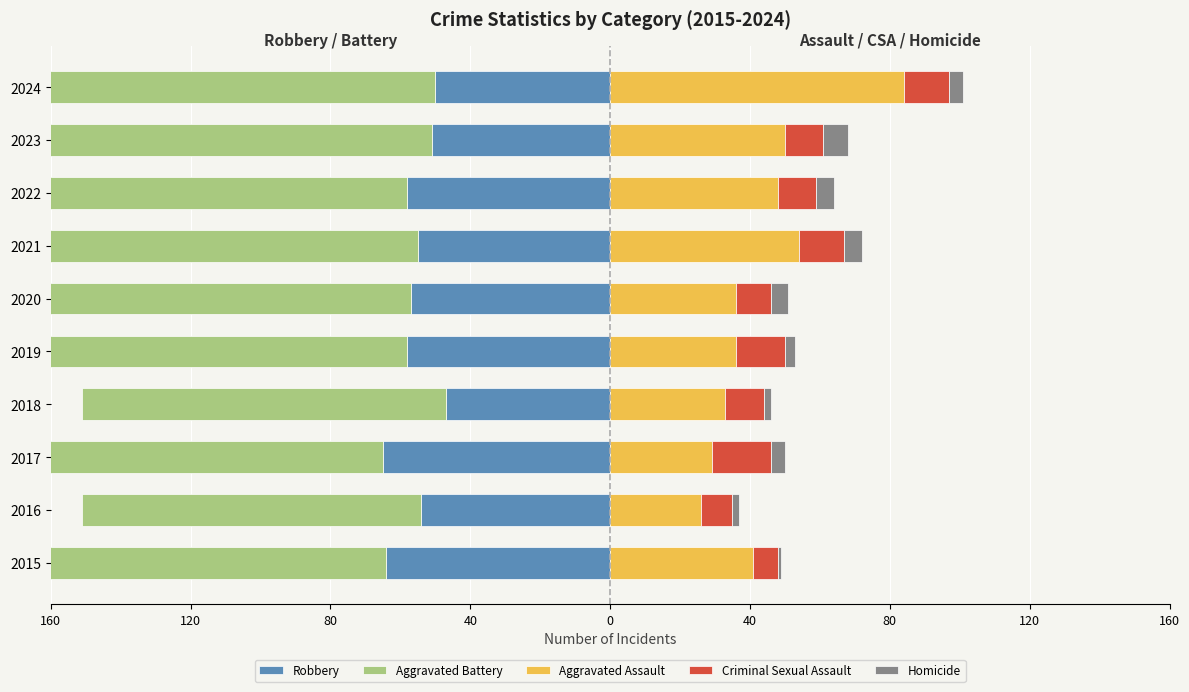

What is the difference between the second highest and second lowest values in the Robbery series?

14